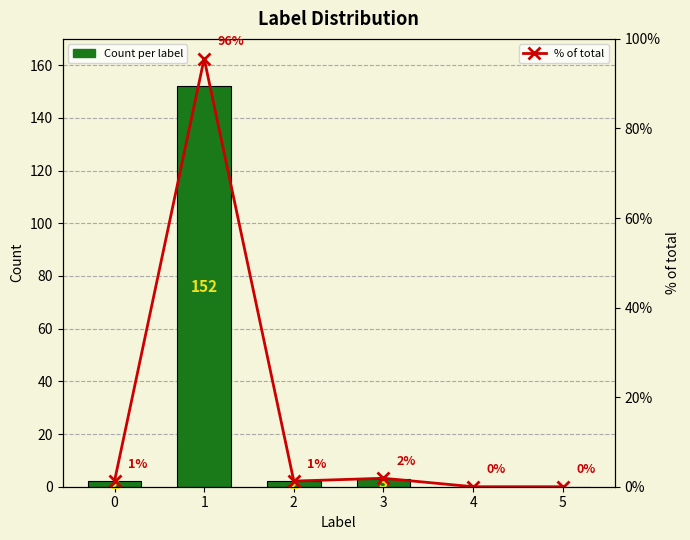

What is the difference between the % of total values at 5 and 1?

95.6